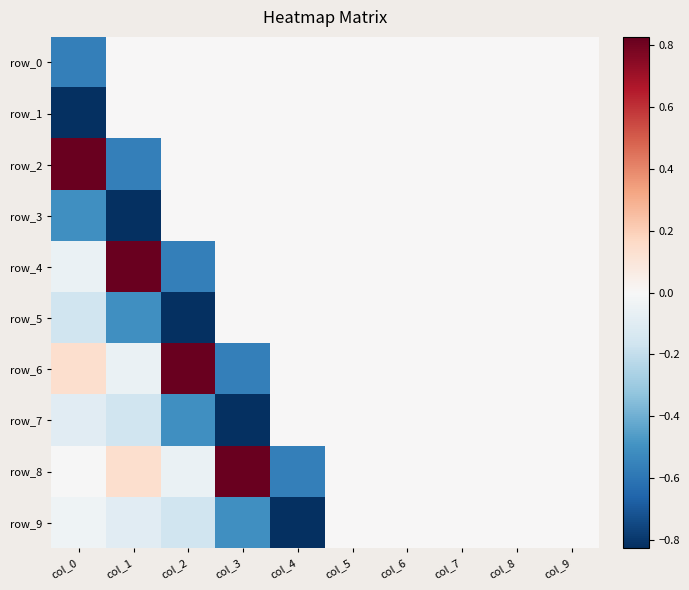

At how many categories does at least one series exceed 0?

4